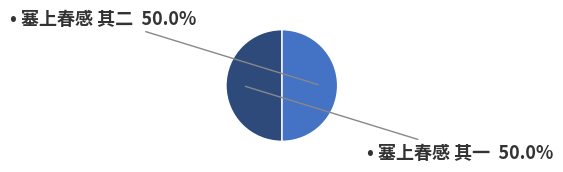

How many segments does this pie chart have?

2